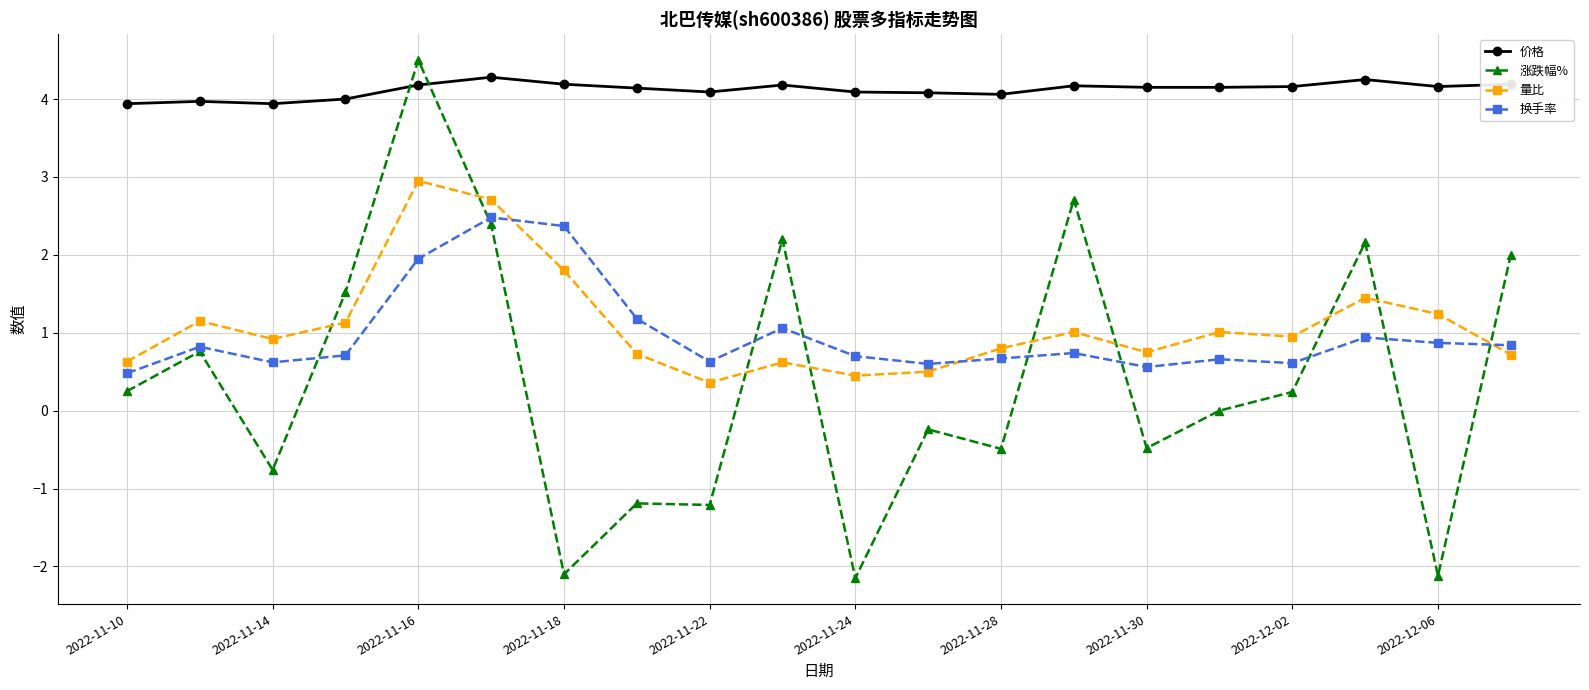

What is the difference between the maximum and minimum values in the 量比 series?

2.6